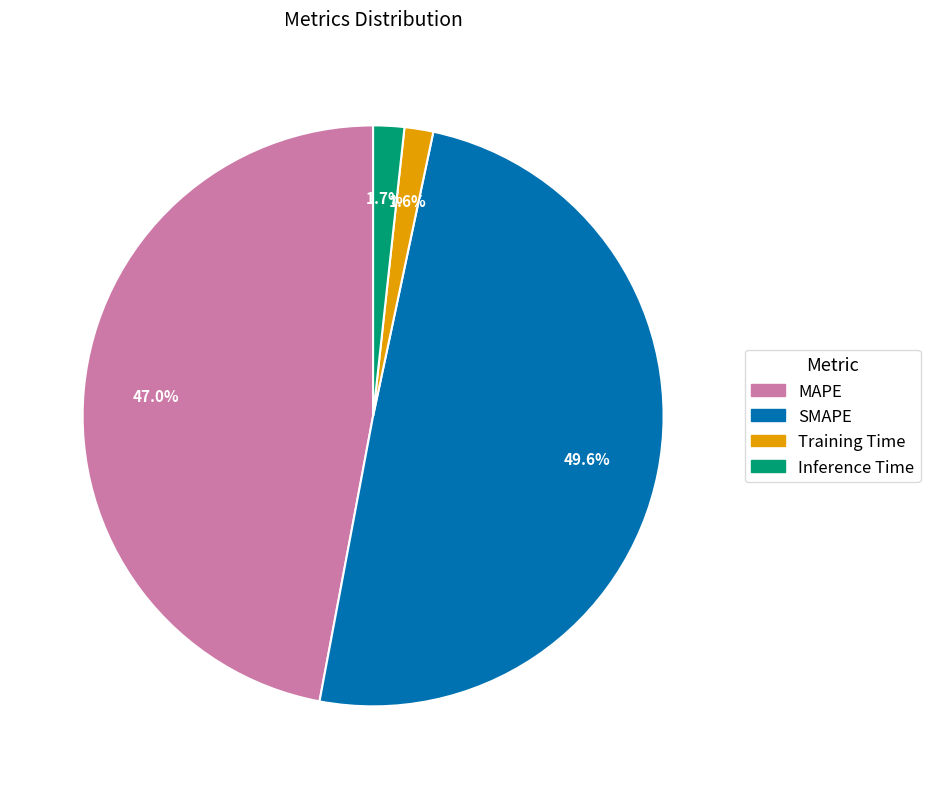

What is the total percentage of Inference Time and Training Time?

3.3%